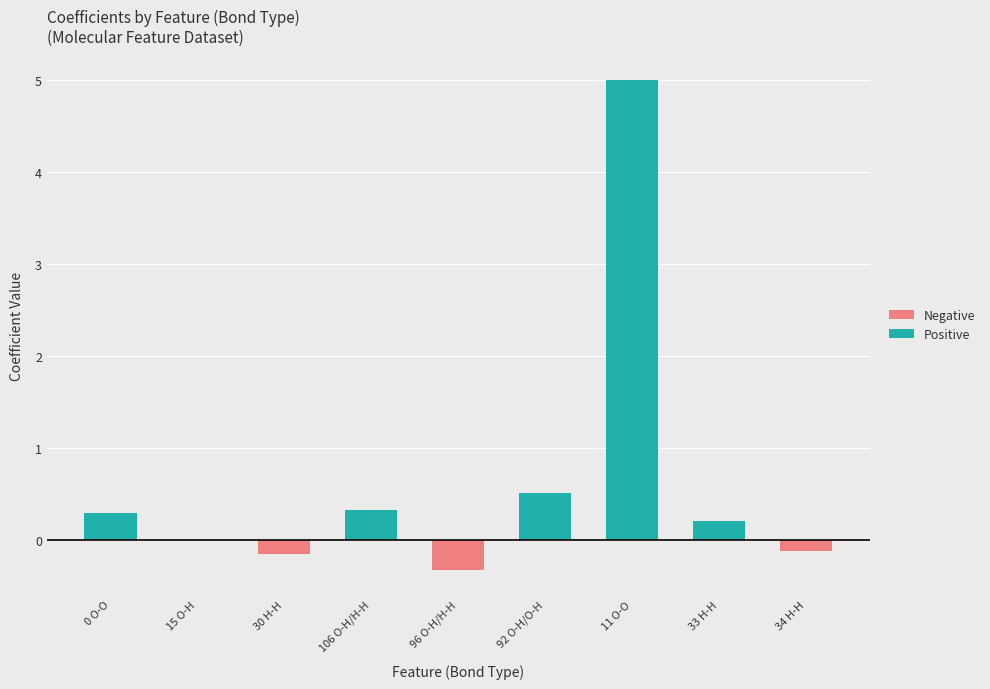

What is the sum of all Negative values?

-0.6